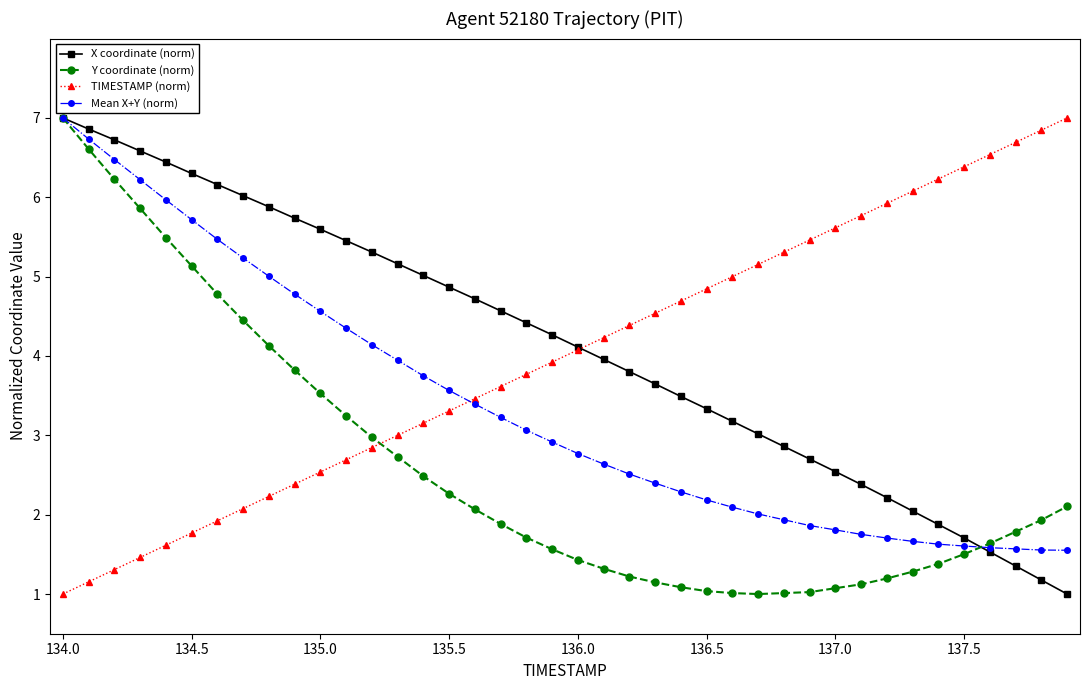

Reading left to right, what are all the values shown in this chart?

X coordinate (norm): 7.0	6.9	6.7	6.6	6.4	6.3	6.2	6.0	5.9	5.7	5.6	5.5	5.3	5.2	5.0	4.9	4.7	4.6	4.4	4.3	4.1	4.0	3.8	3.6	3.5	3.3	3.2	3.0	2.9	2.7	2.5	2.4	2.2	2.0	1.9	1.7	1.5	1.4	1.2	1.0
Y coordinate (norm): 7.0	6.6	6.2	5.9	5.5	5.1	4.8	4.4	4.1	3.8	3.5	3.2	3.0	2.7	2.5	2.3	2.1	1.9	1.7	1.6	1.4	1.3	1.2	1.1	1.1	1.0	1.0	1.0	1.0	1.0	1.1	1.1	1.2	1.3	1.4	1.5	1.6	1.8	1.9	2.1
TIMESTAMP (norm): 1.0	1.2	1.3	1.5	1.6	1.8	1.9	2.1	2.2	2.4	2.5	2.7	2.8	3.0	3.2	3.3	3.5	3.6	3.8	3.9	4.1	4.2	4.4	4.5	4.7	4.8	5.0	5.2	5.3	5.5	5.6	5.8	5.9	6.1	6.2	6.4	6.5	6.7	6.8	7.0
Mean X+Y (norm): 7.0	6.7	6.5	6.2	6.0	5.7	5.5	5.2	5.0	4.8	4.6	4.3	4.1	3.9	3.7	3.6	3.4	3.2	3.1	2.9	2.8	2.6	2.5	2.4	2.3	2.2	2.1	2.0	1.9	1.9	1.8	1.8	1.7	1.7	1.6	1.6	1.6	1.6	1.6	1.6